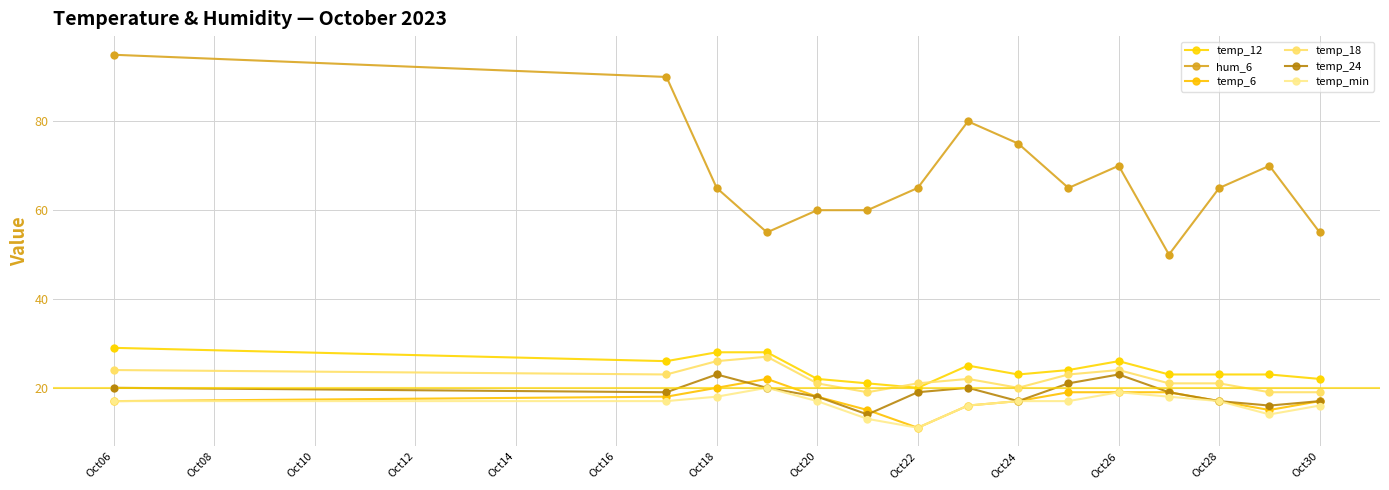

At which category is the sum across all series the highest?

Oct06